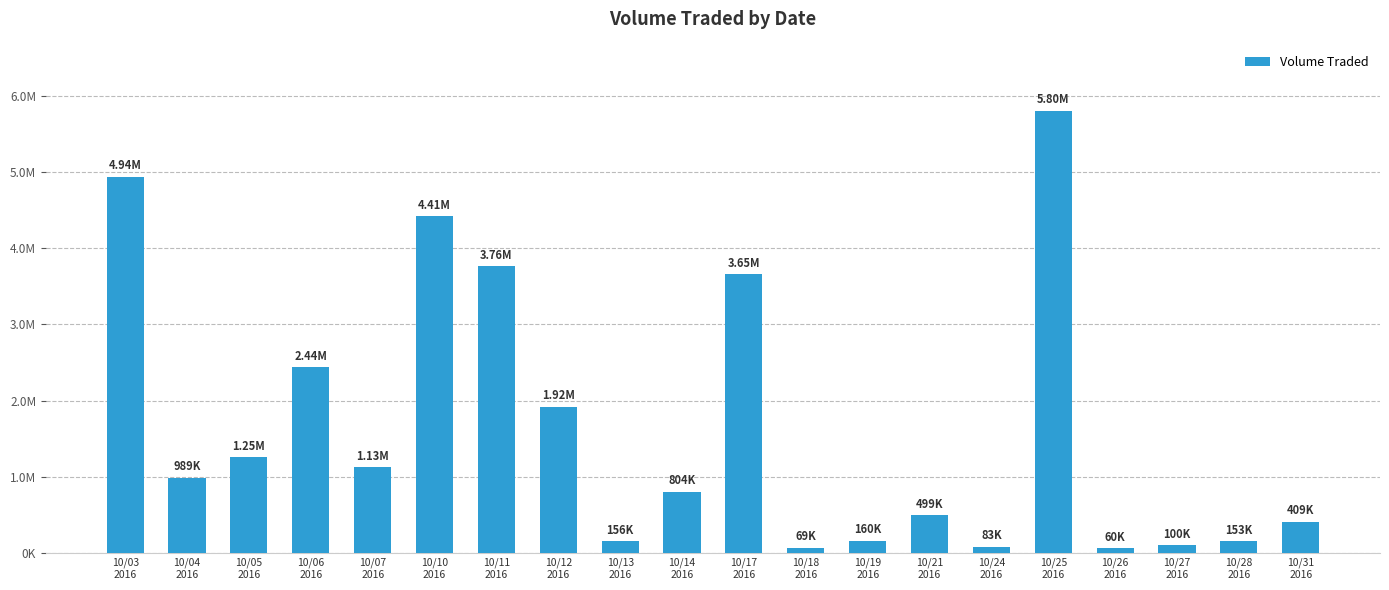

Is it true that the value at 10/04
2016 is 645933?

False